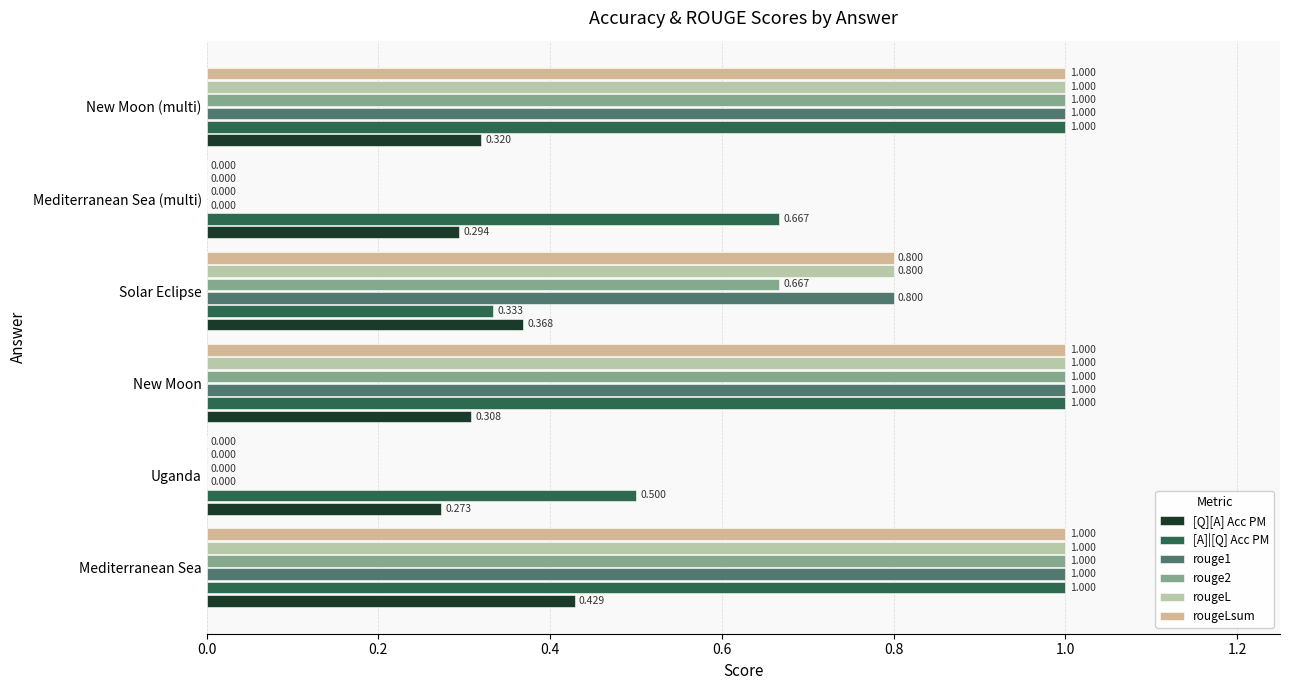

Count the number of data series in this chart.

6